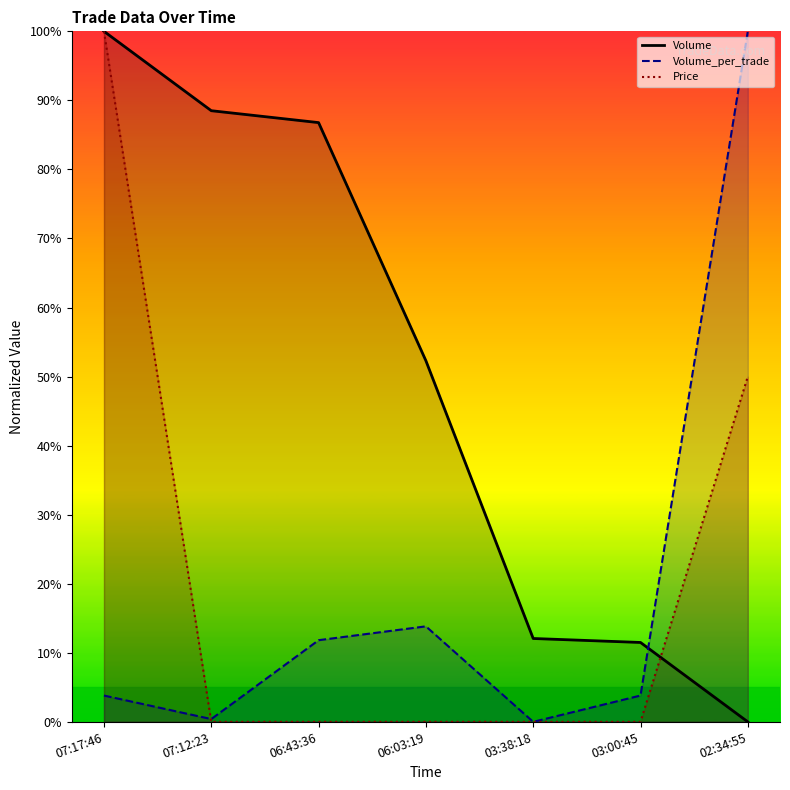

Is this an area chart (filled region under the line)?

No